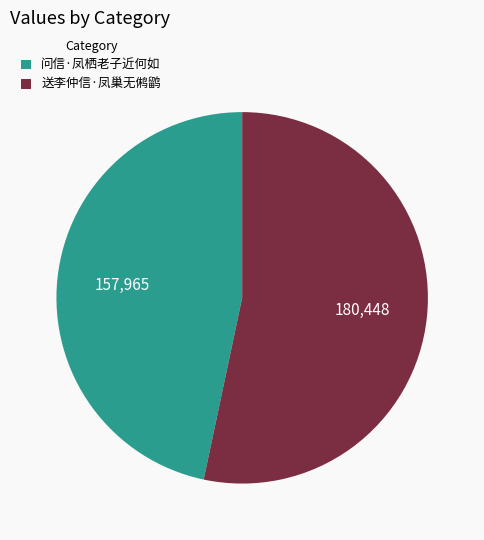

Is the sum of 送李仲信·凤巢无鸺鹠 and 问信·凤栖老子近何如 greater than half?

Yes